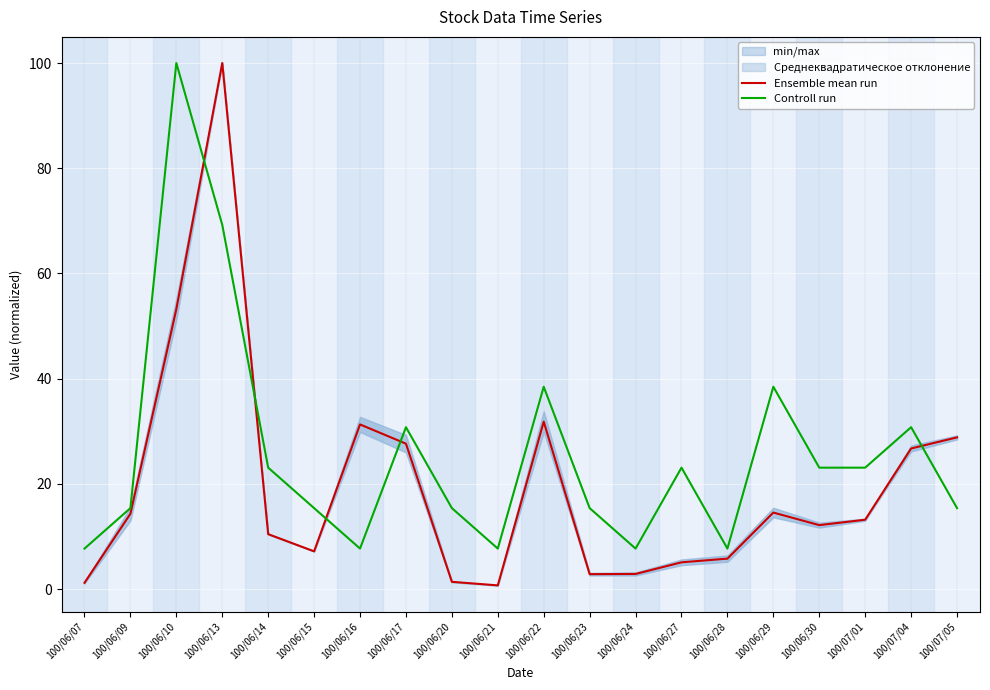

Which series has the largest total across all categories?

Controll run